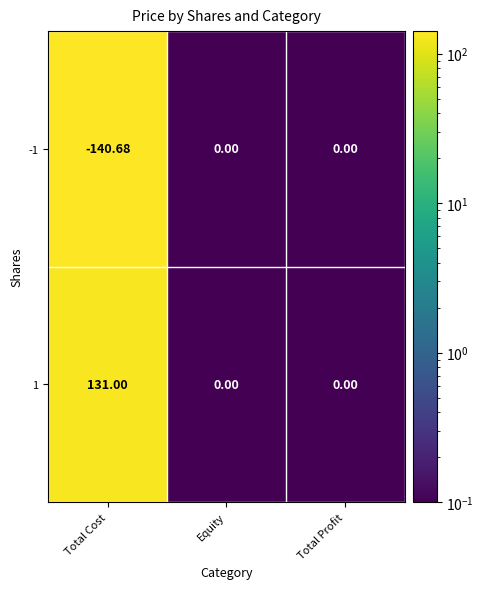

Is the value of 1 at Total Profit greater than the value of -1 at Total Cost?

Yes